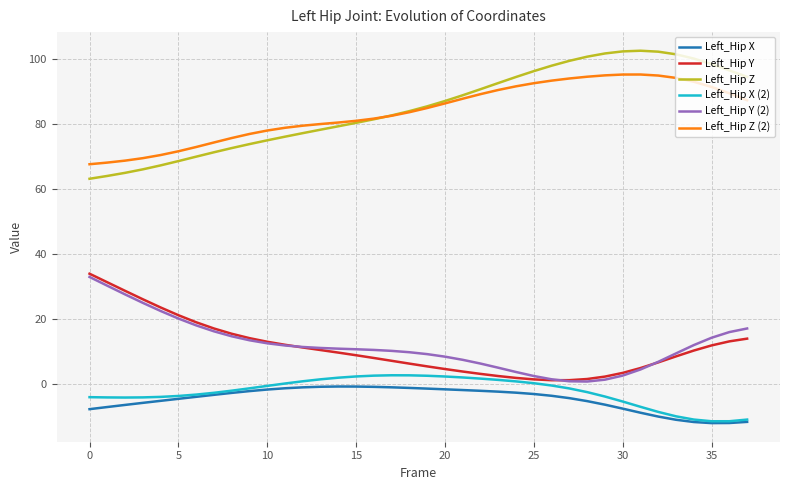

True or false: Left_Hip Y (2) and Left_Hip X (2) intersect in this chart.

False